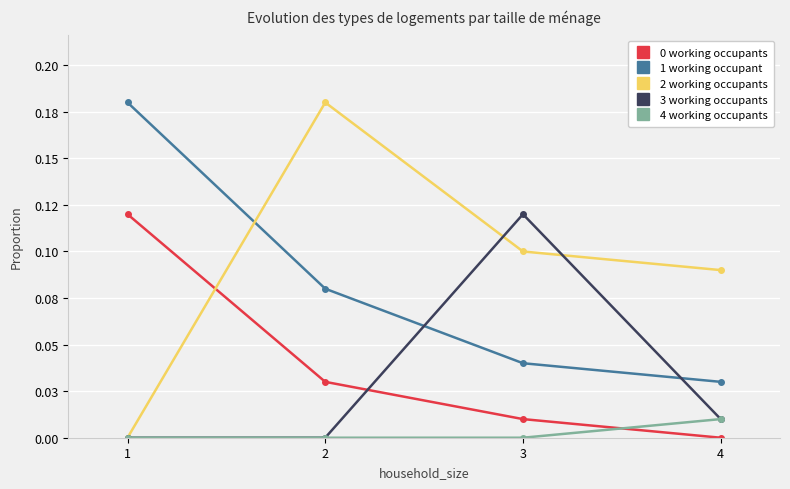

What are all the series names shown in the legend?

0 working occupants, 1 working occupant, 2 working occupants, 3 working occupants, 4 working occupants